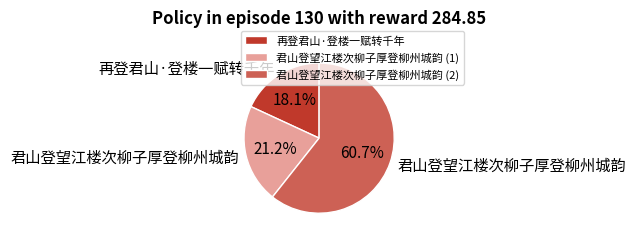

What percentage do 君山登望江楼次柳子厚登柳州城韵 (1) and 君山登望江楼次柳子厚登柳州城韵 (2) together represent?

81.9%